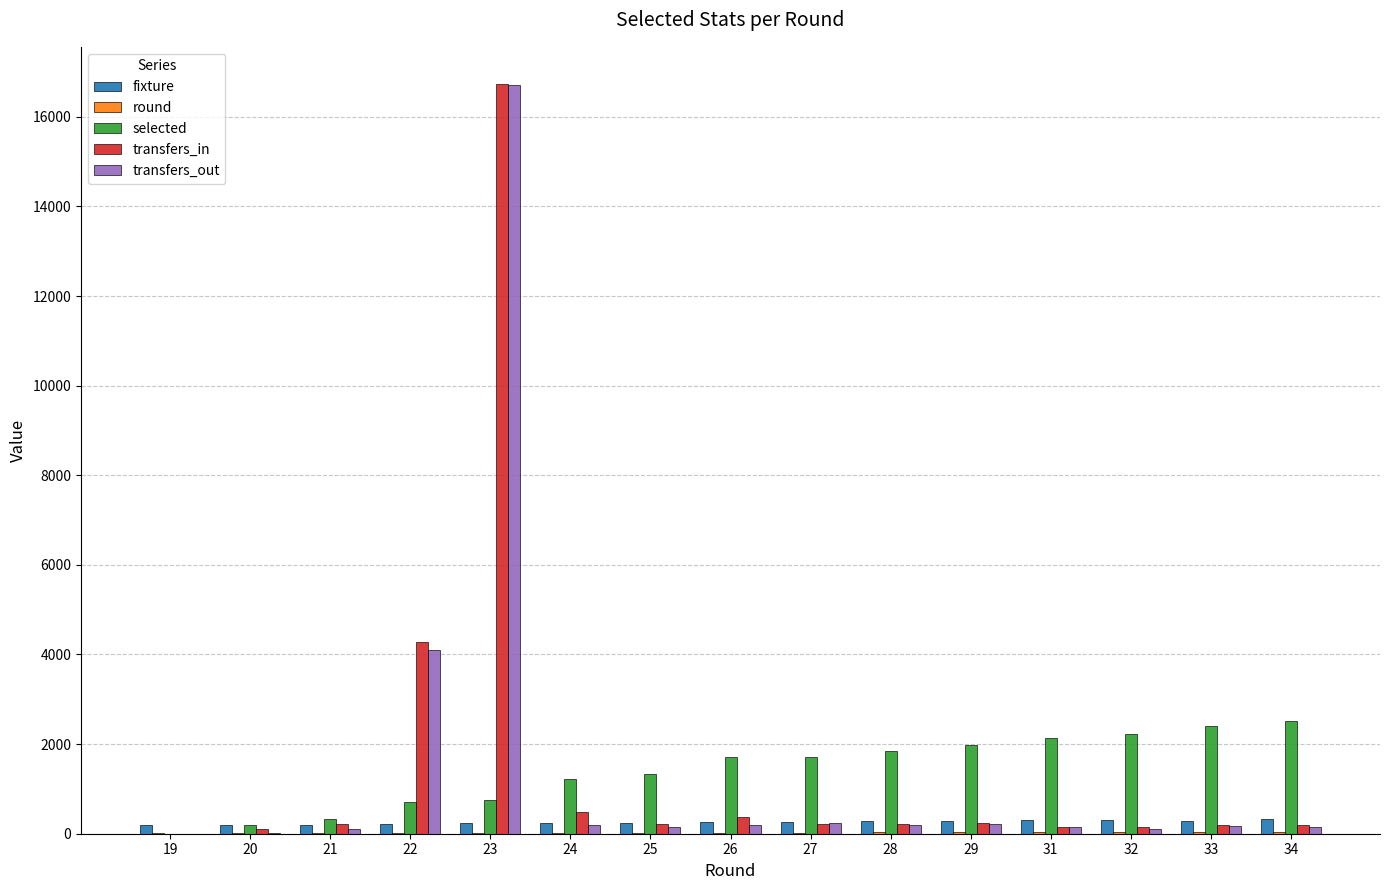

What is the sum of all selected values?

21056